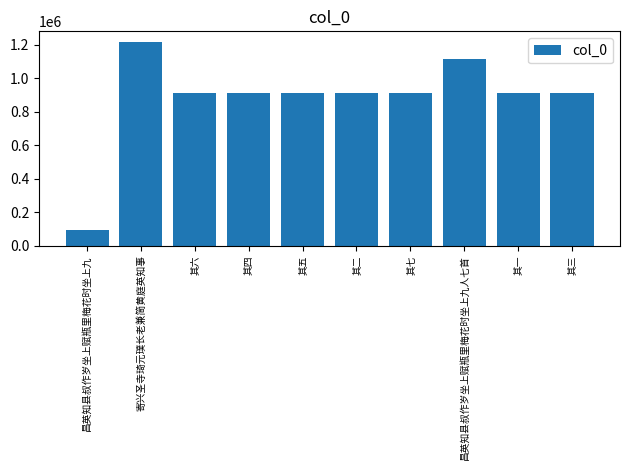

Does the chart contain stacked bars?

No